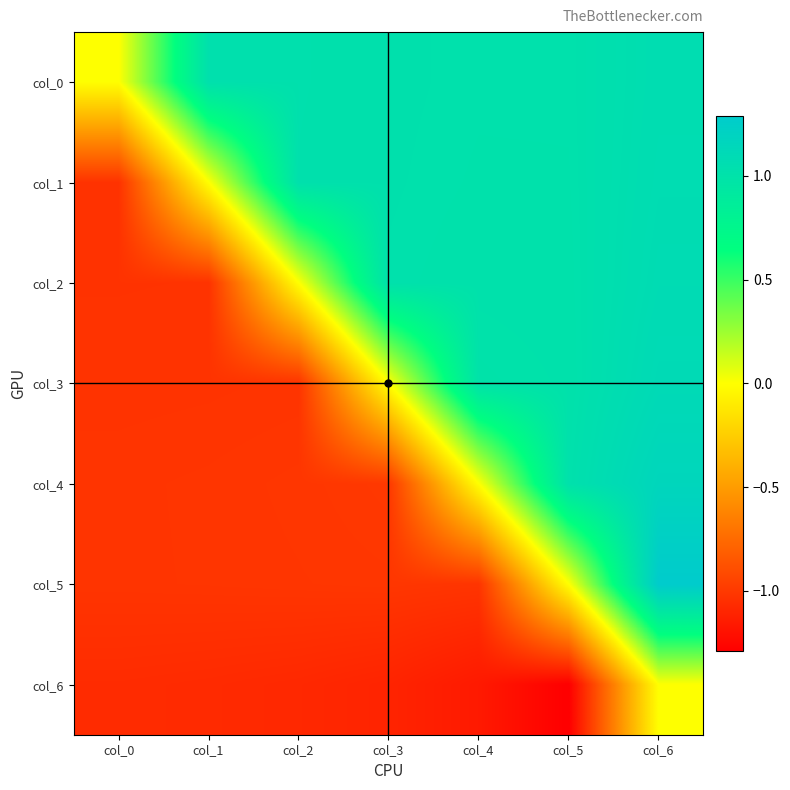

Which has a higher value, col_5 or col_1?

col_1